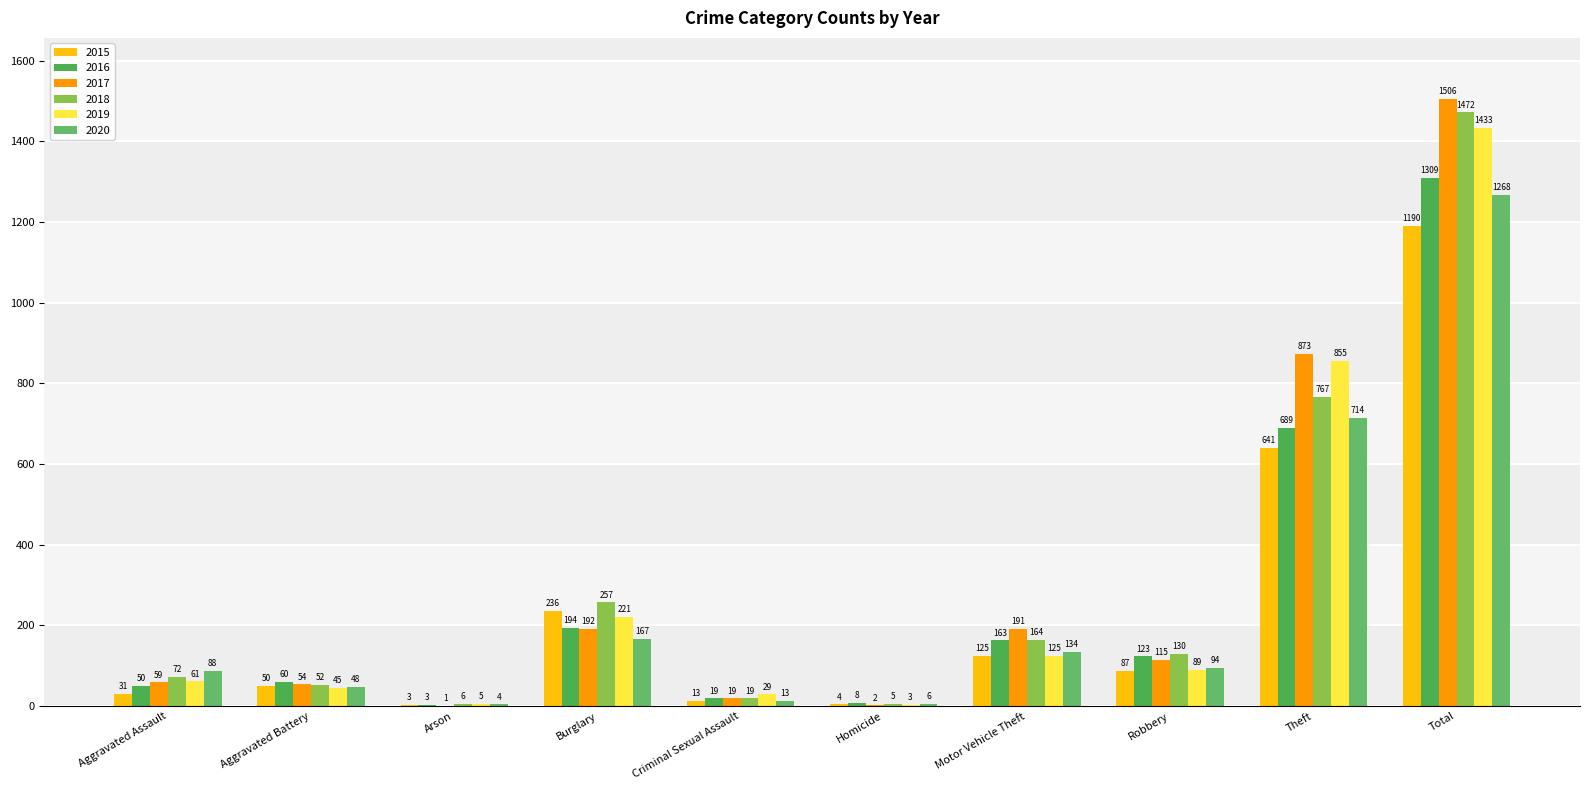

How many data points does each series have?

10